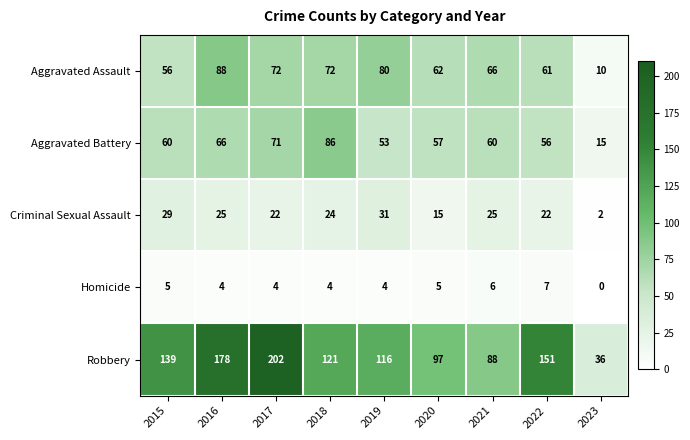

What is the greatest value displayed?

202